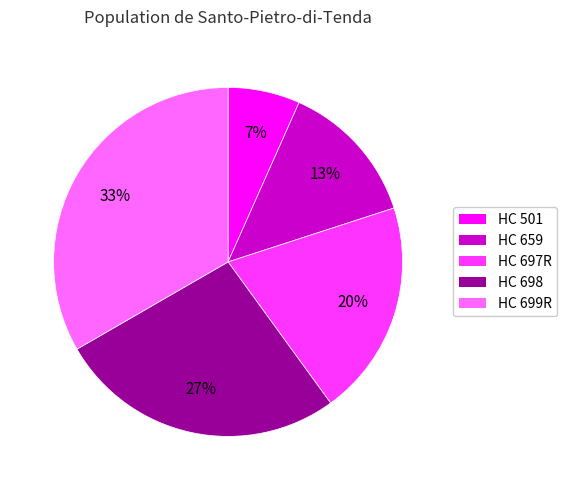

Is it true that HC 698 is 18% of the pie?

False